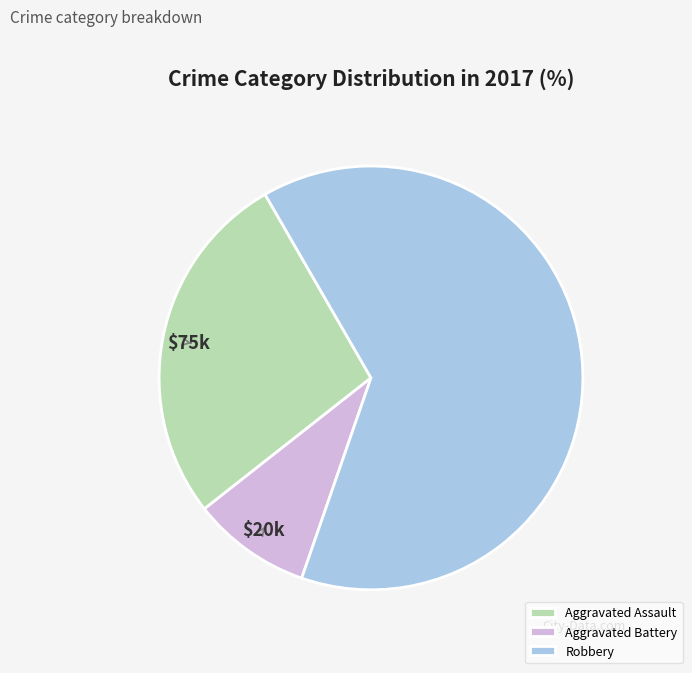

Which slice is the largest?

Robbery